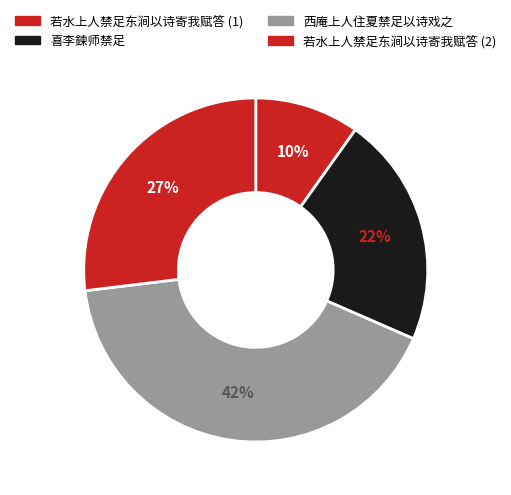

How many slices are in this pie chart?

4